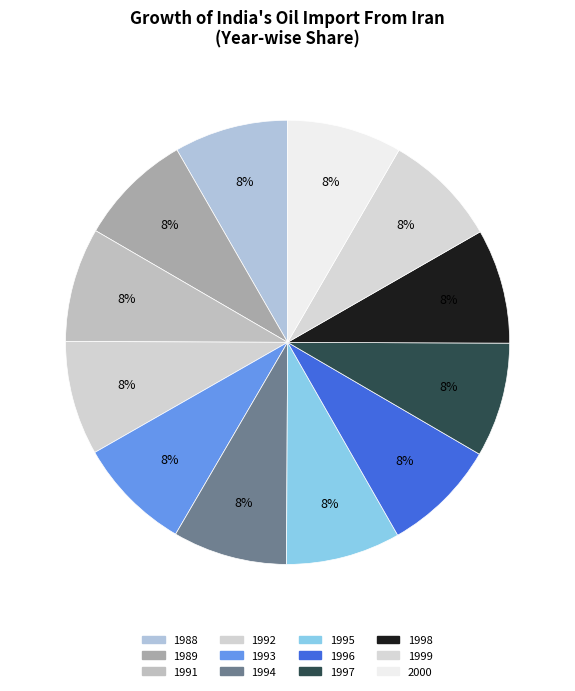

Which category has the biggest portion of the pie?

2000